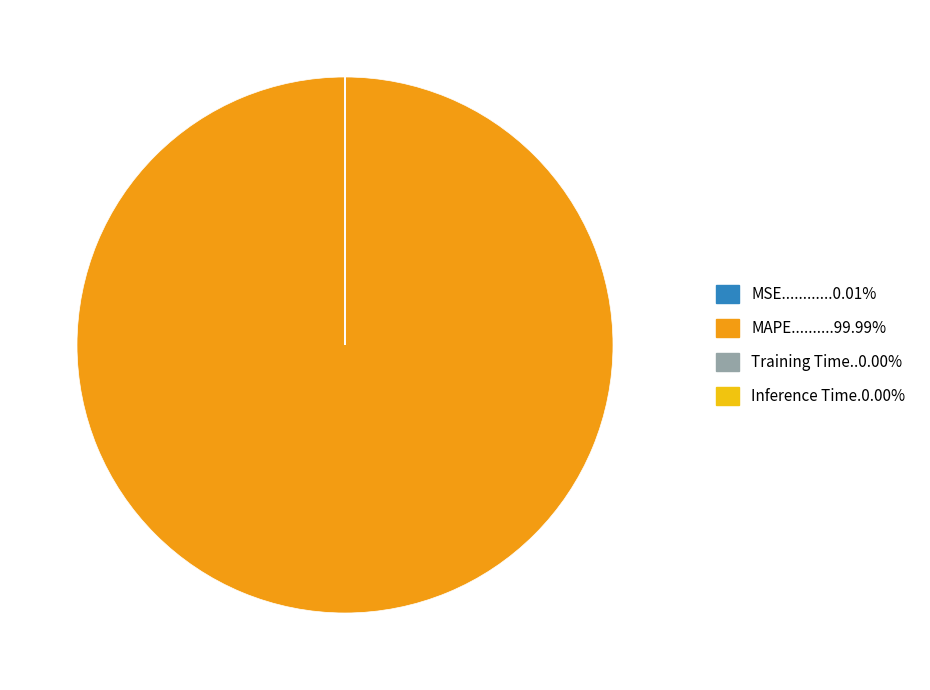

Does any single category account for the majority?

Yes